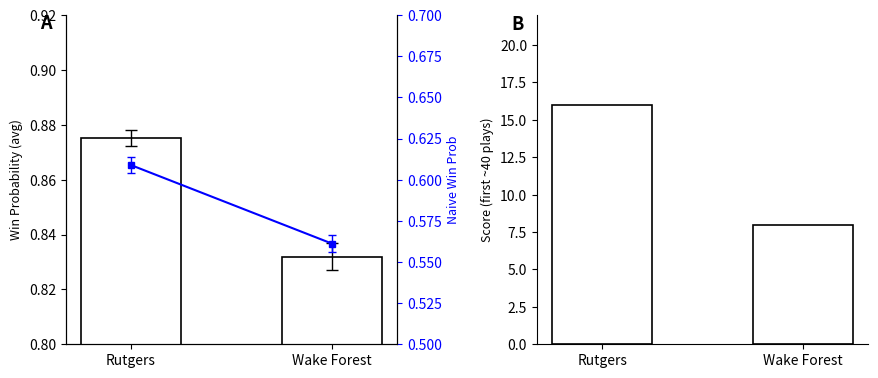

How many series are shown in this chart?

3